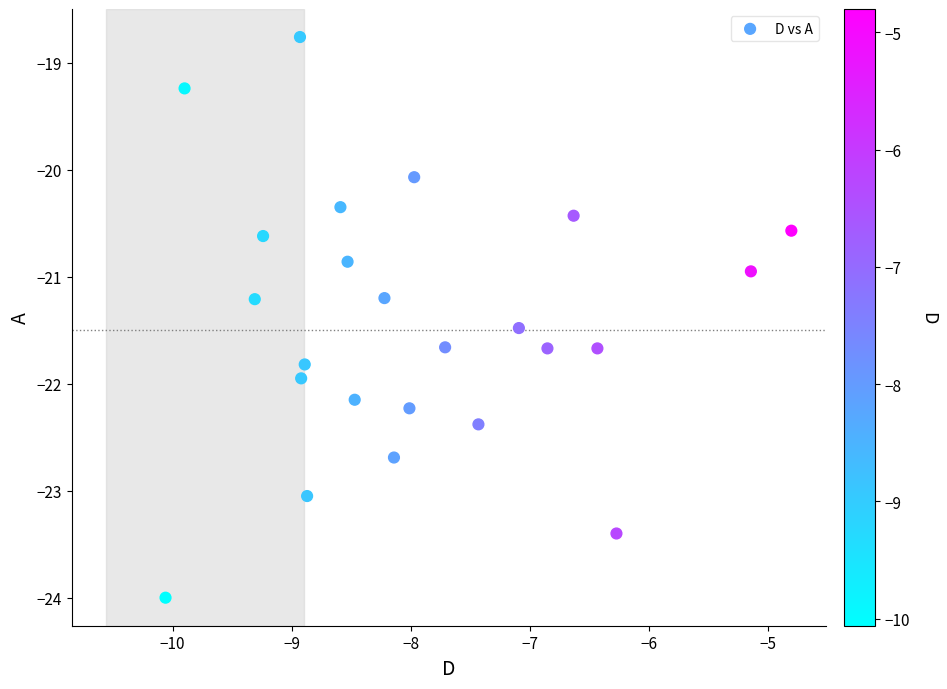

What is the range of Y values (max minus min)?

5.2